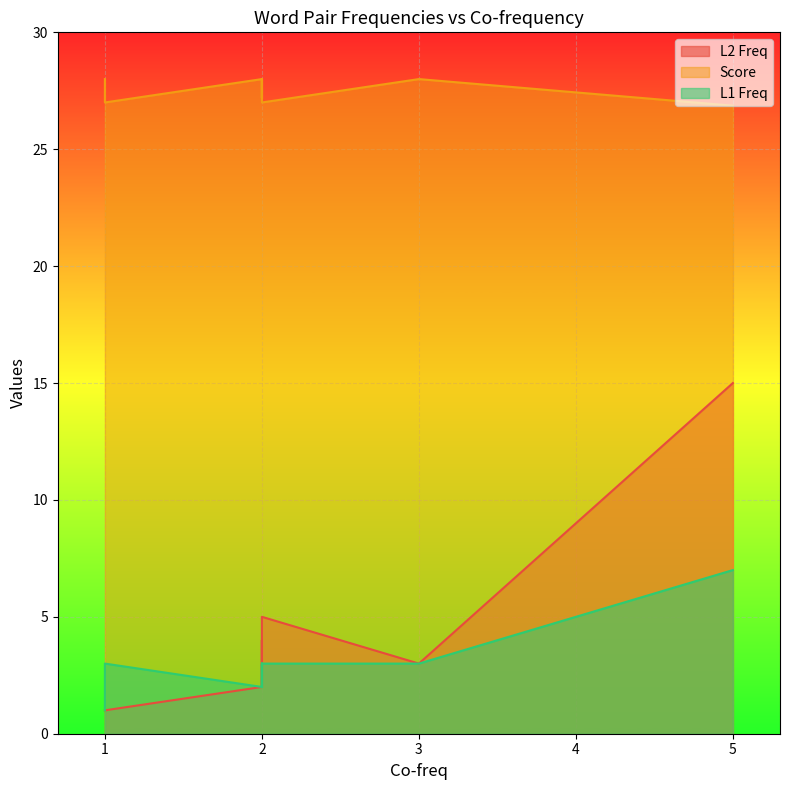

What is the sum of all L2 Freq values?

37.0